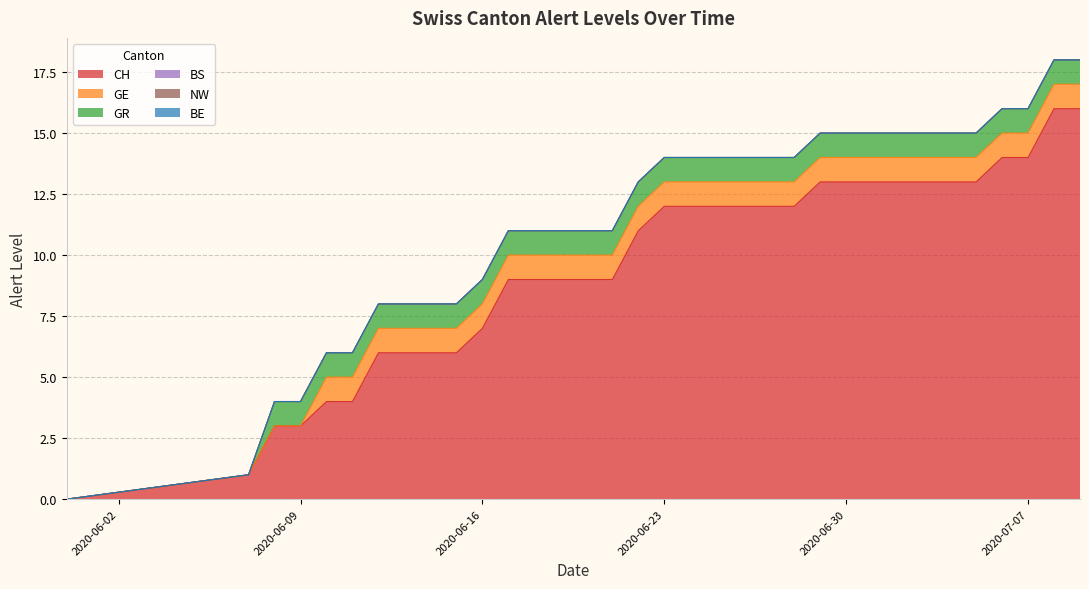

True or false: GE and NW cross at least once.

False